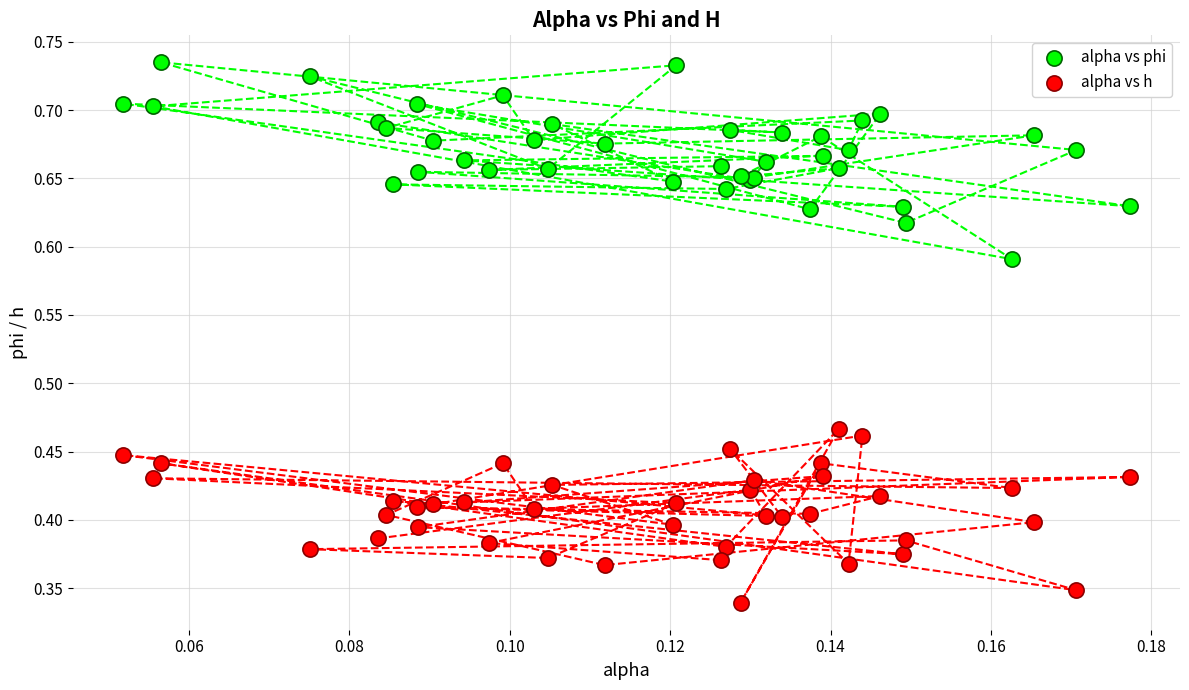

Which series reaches the minimum Y coordinate?

alpha vs h